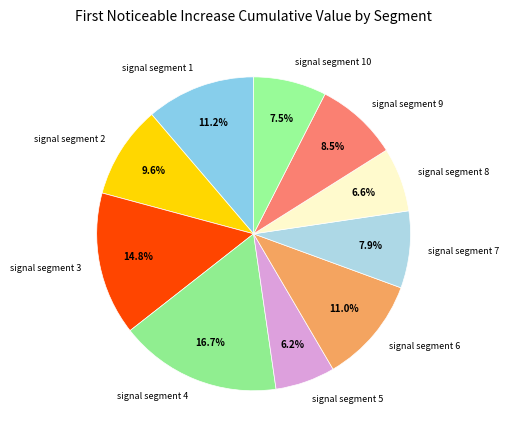

What percentage do signal segment 10 and signal segment 2 together represent?

17.1%